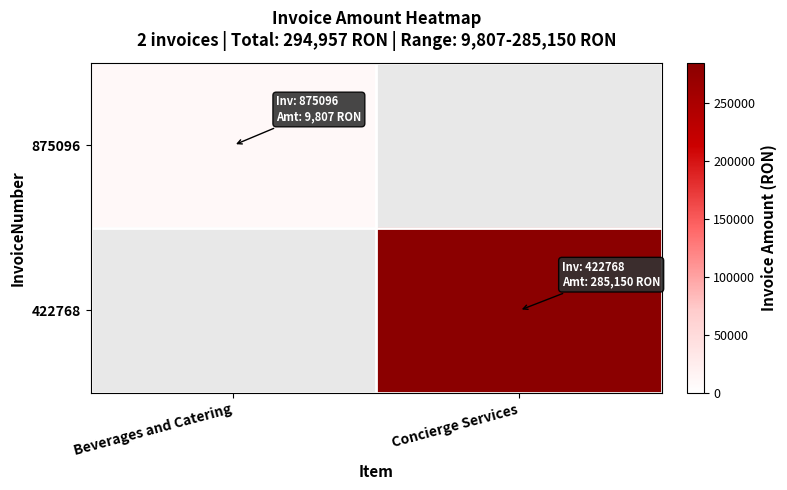

List the series in order of their overall mean, lowest first.

875096, 422768